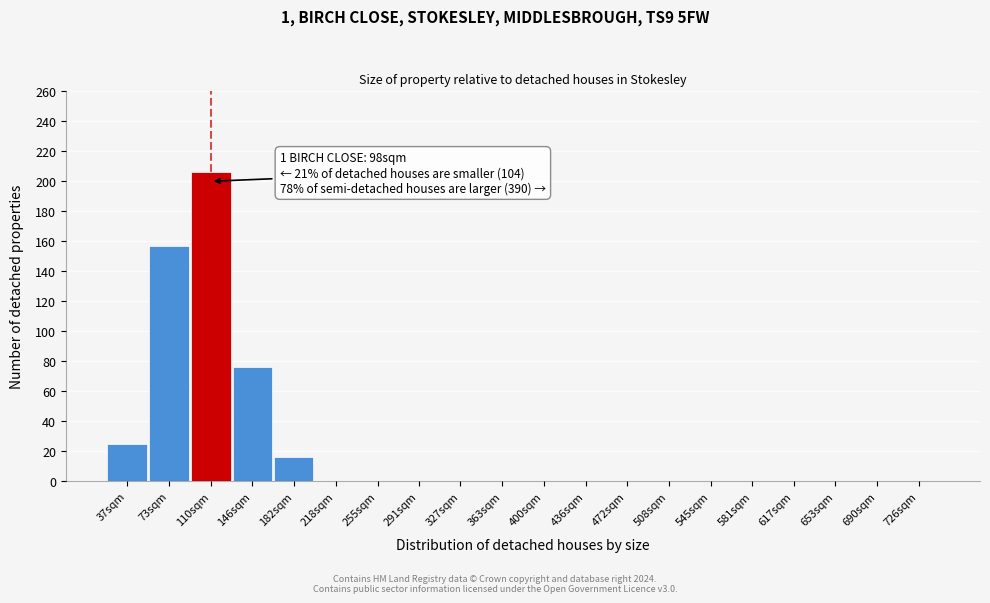

Reading left to right, transcribe all the data shown in this chart.

37sqm=25	73sqm=157	110sqm=206	146sqm=76	182sqm=16	218sqm=0	255sqm=0	291sqm=0	327sqm=0	363sqm=0	400sqm=0	436sqm=0	472sqm=0	508sqm=0	545sqm=0	581sqm=0	617sqm=0	653sqm=0	690sqm=0	726sqm=0